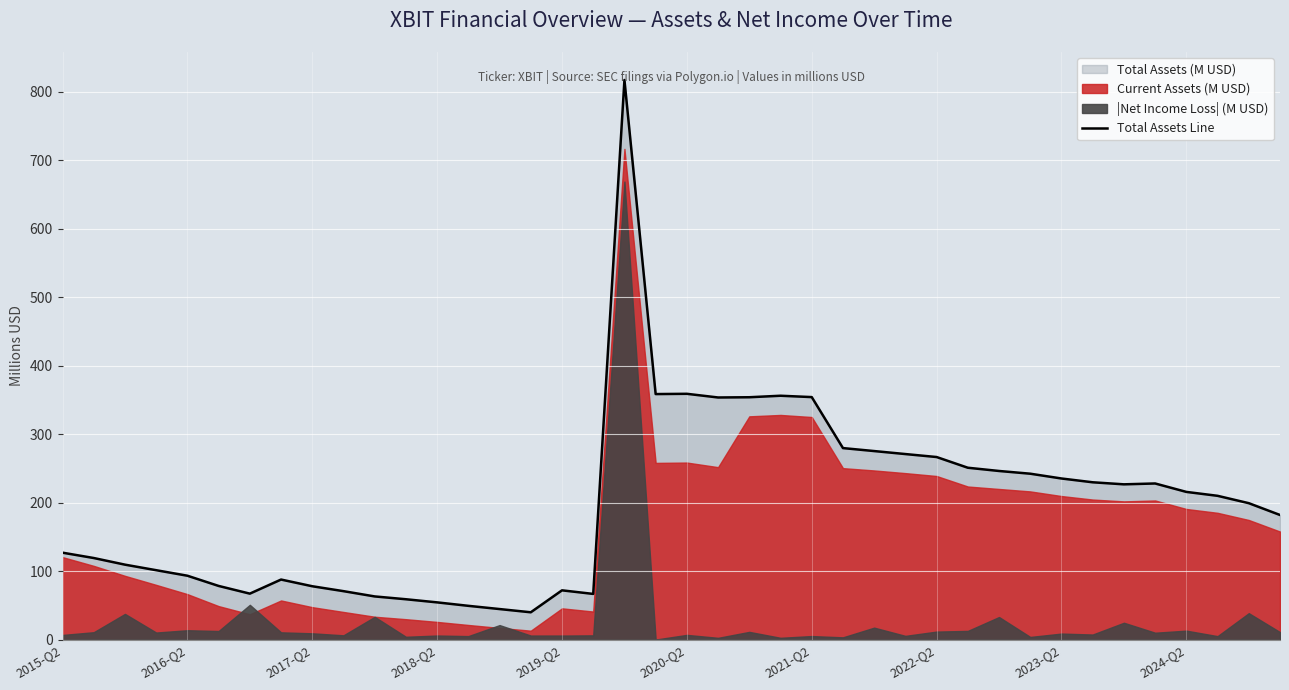

What is the highest value of the Total Assets Line series?

816.9